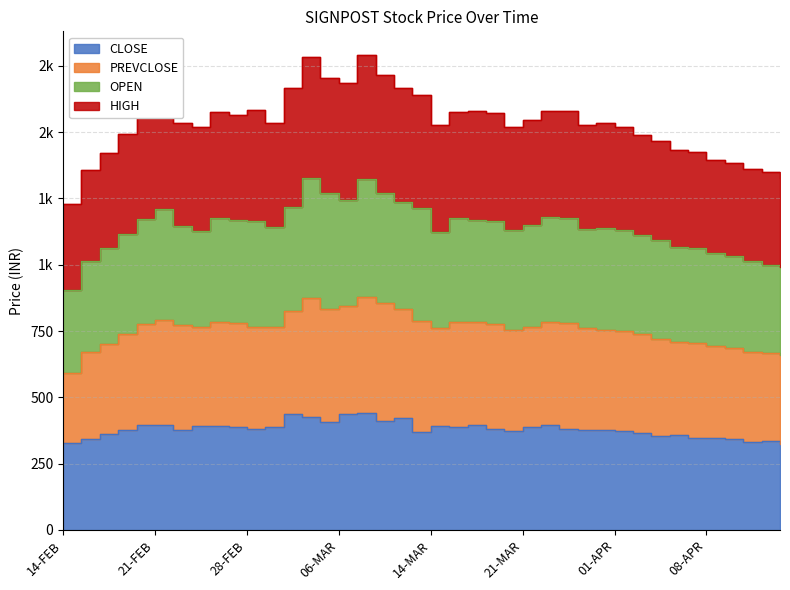

What is the spread (max minus min) of values at 05-APR?

1077.4